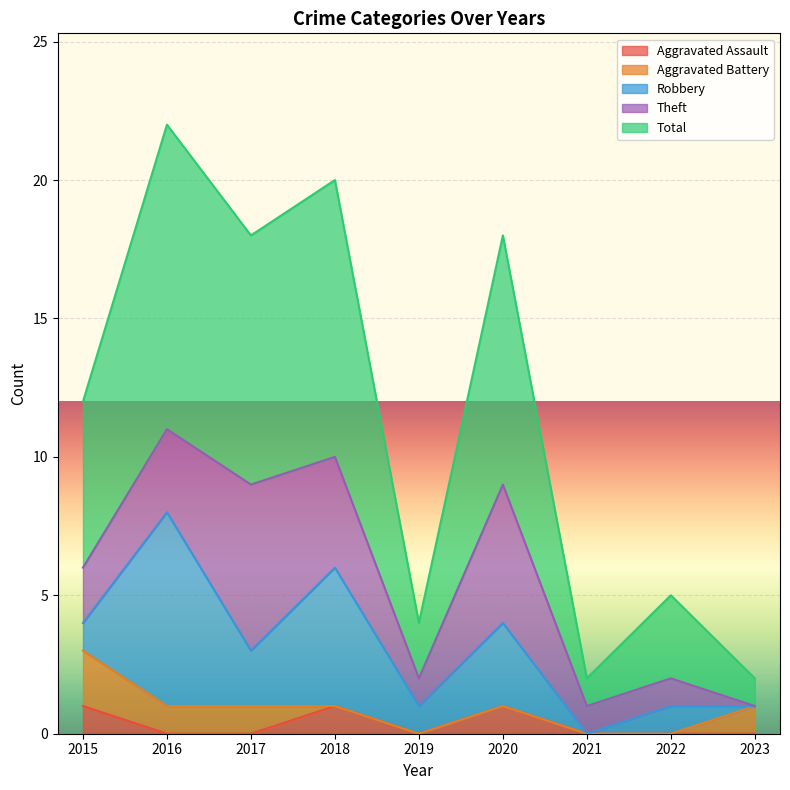

What is the difference between the maximum and minimum values in the Aggravated Assault series?

1